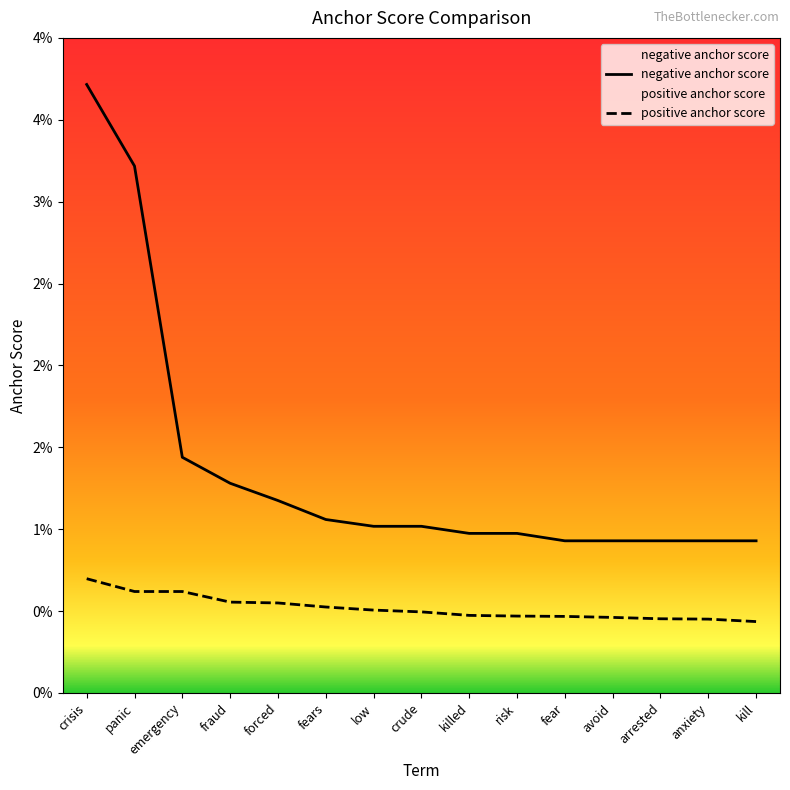

Is this an area chart (filled region under the line)?

No